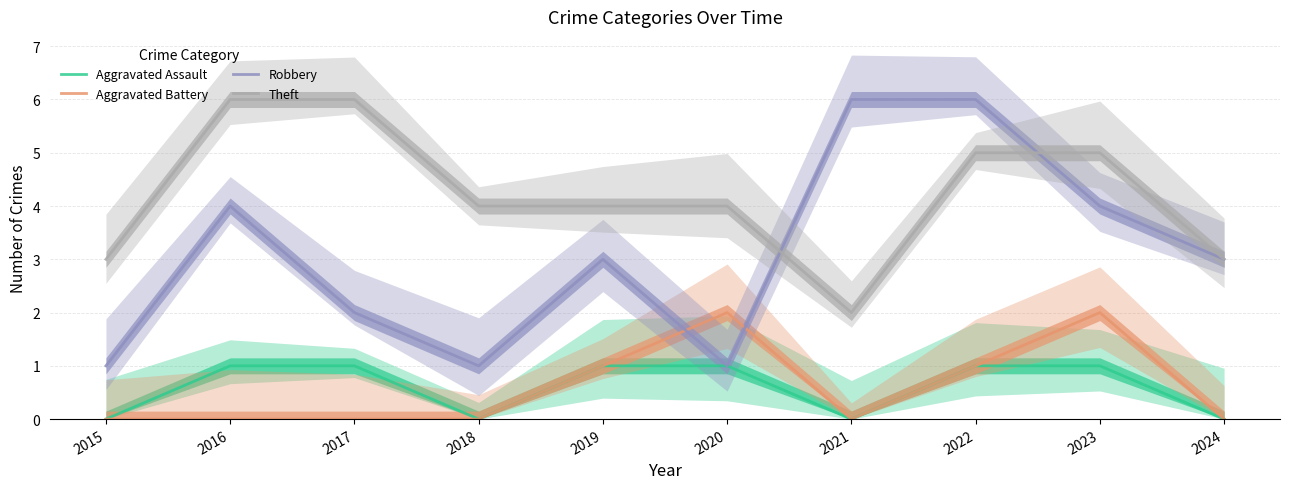

Which category has the highest value in the Theft series?

2016